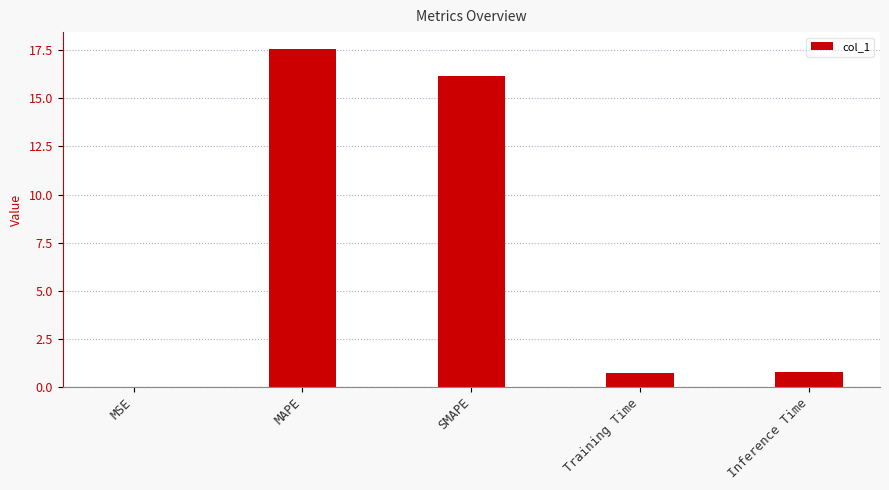

What is the maximum value shown in the chart?

17.6